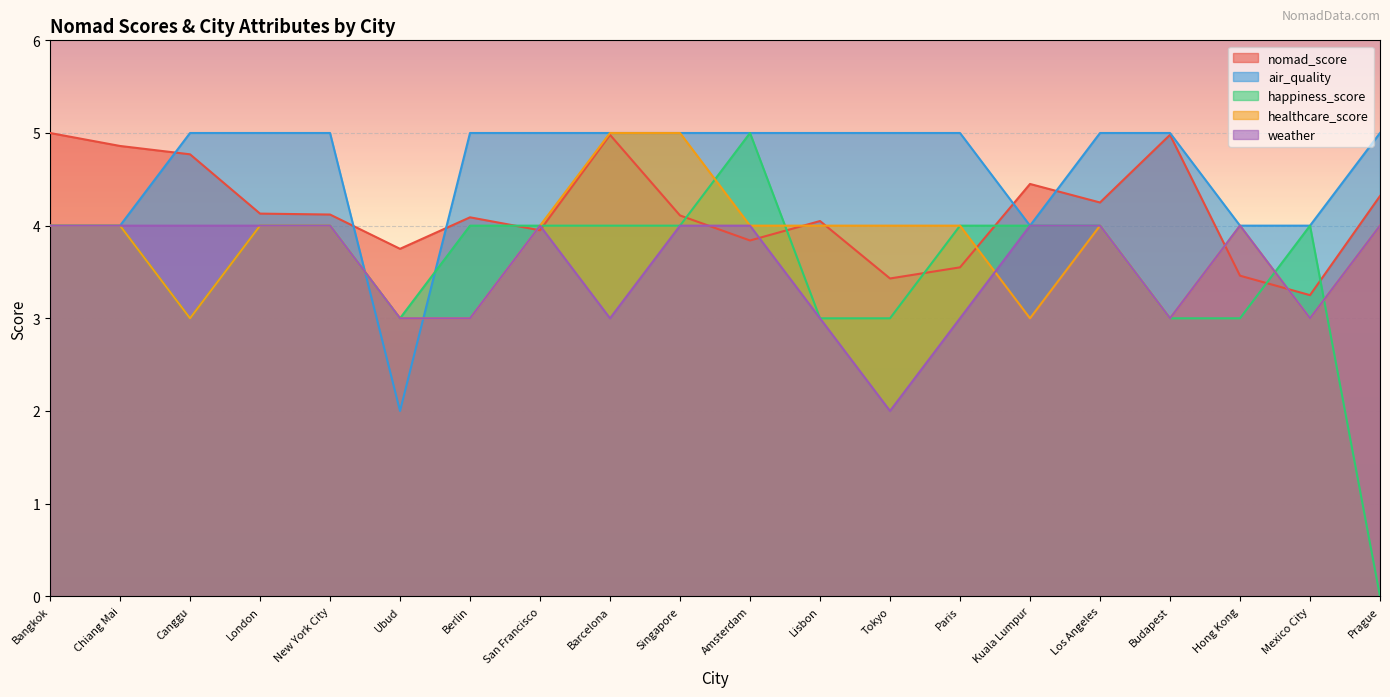

What are all the series names shown in the legend?

nomad_score, air_quality, happiness_score, healthcare_score, weather